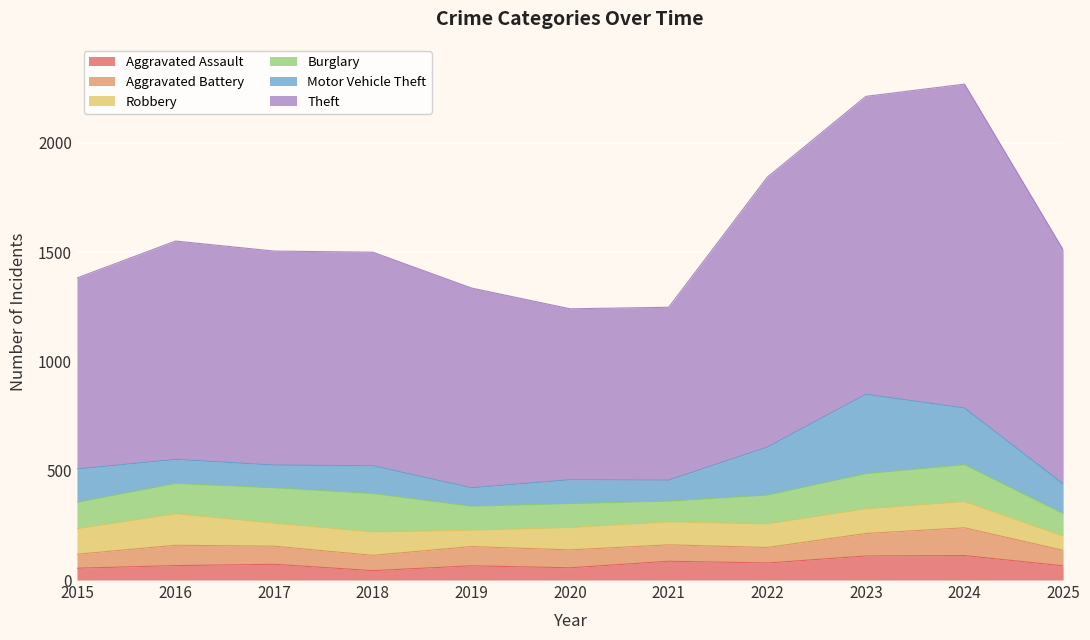

Which series has the widest spread of values?

Theft